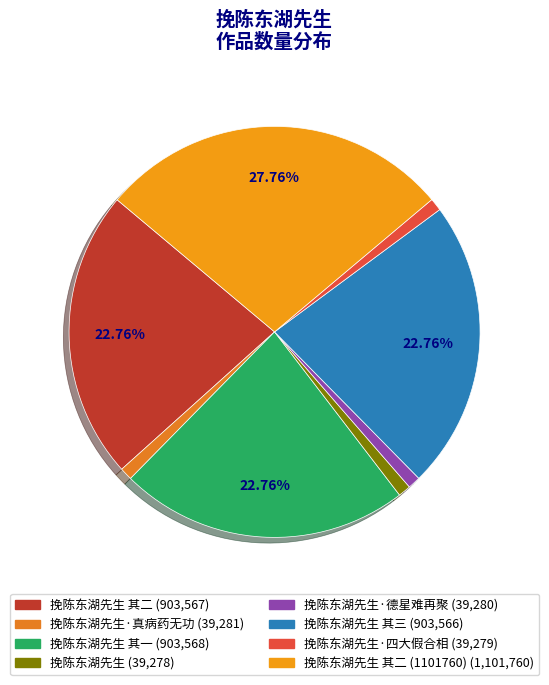

Which slice is the smallest?

挽陈东湖先生